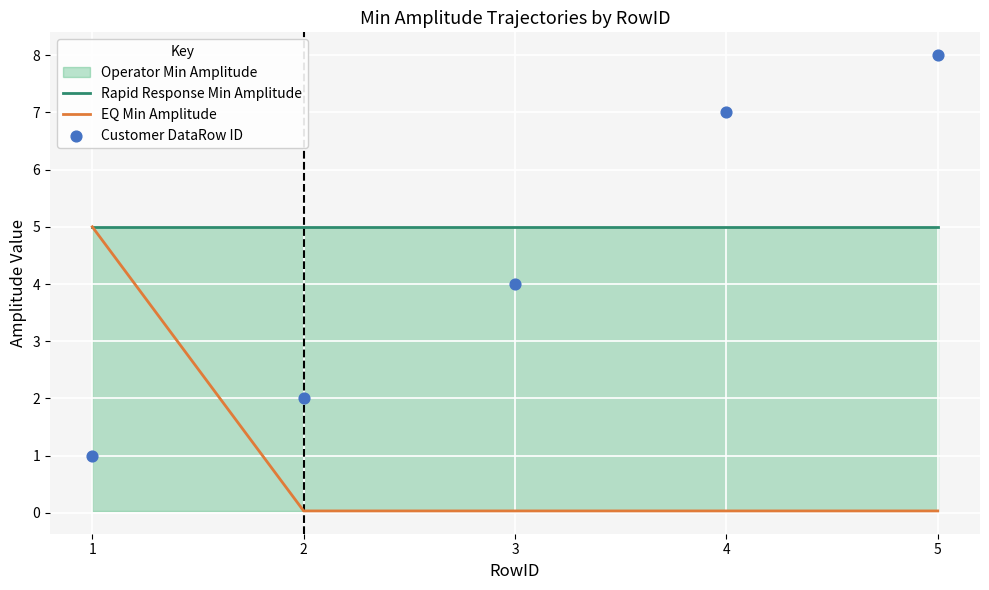

What is the total value across all series at 3?

9.0